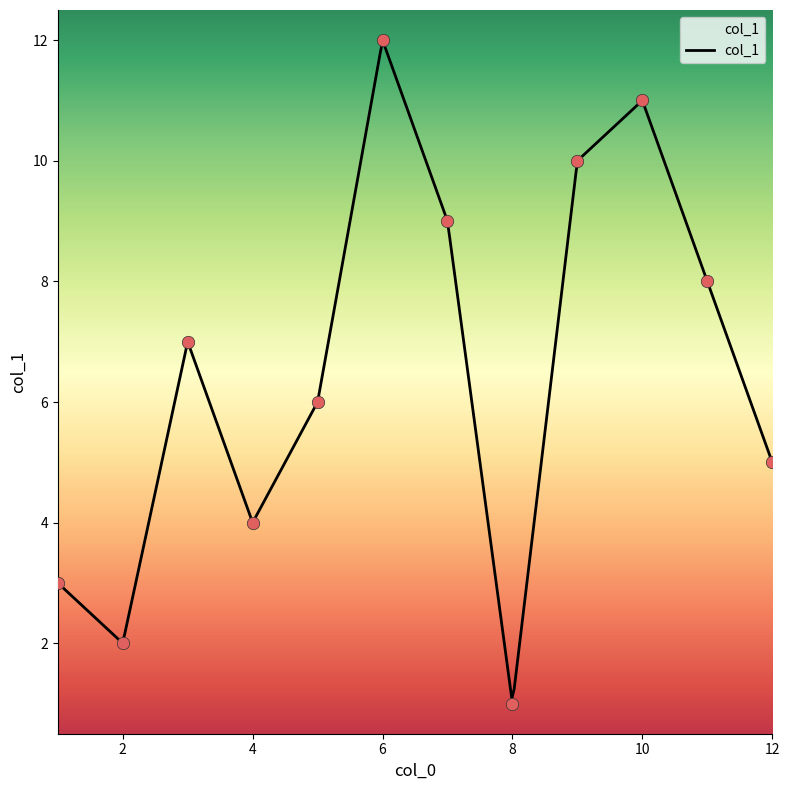

Approximately how many times larger is the value at 3 compared to 12?

1.4